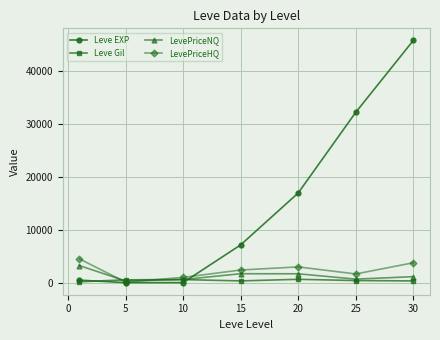

Which series has the widest spread of values?

Leve EXP